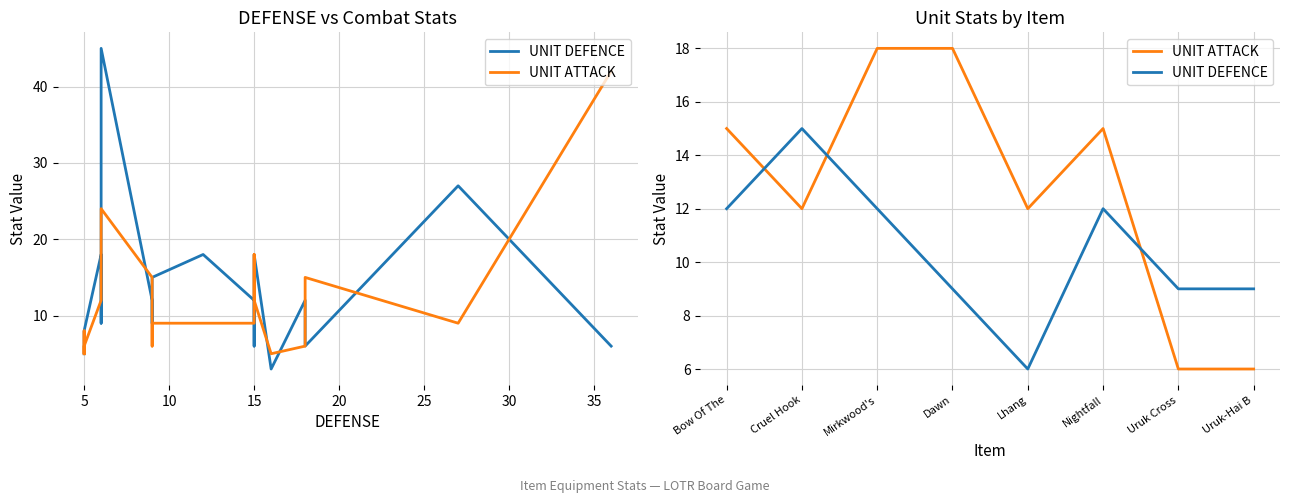

True or false: UNIT ATTACK has a value of 16 at Cruel Hook.

False